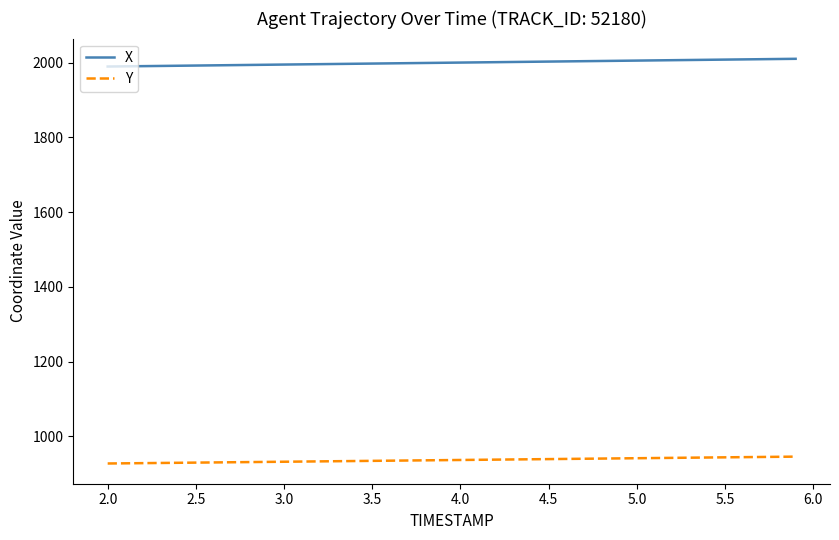

Rank the series by their average value, from highest to lowest.

X, Y